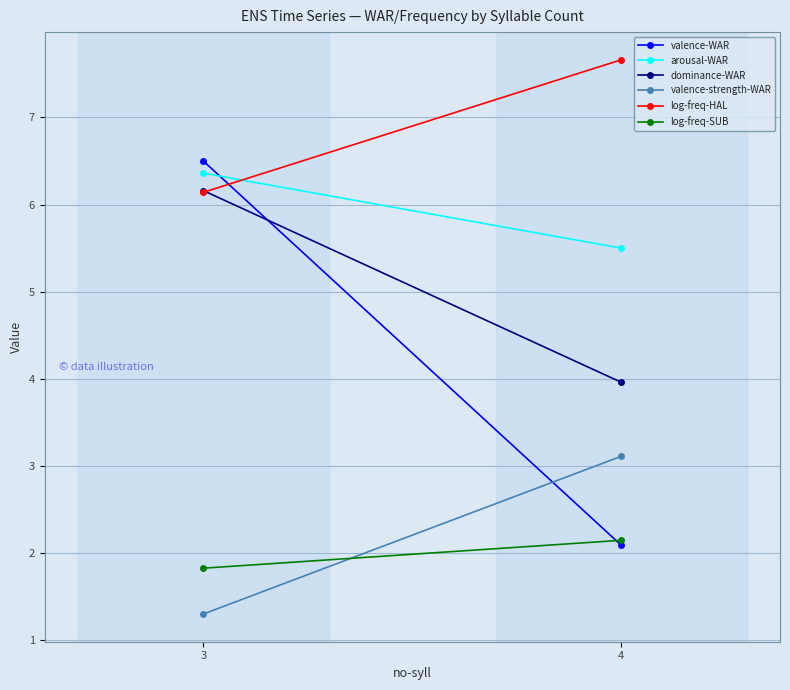

At which label does valence-strength-WAR first exceed 3?

4